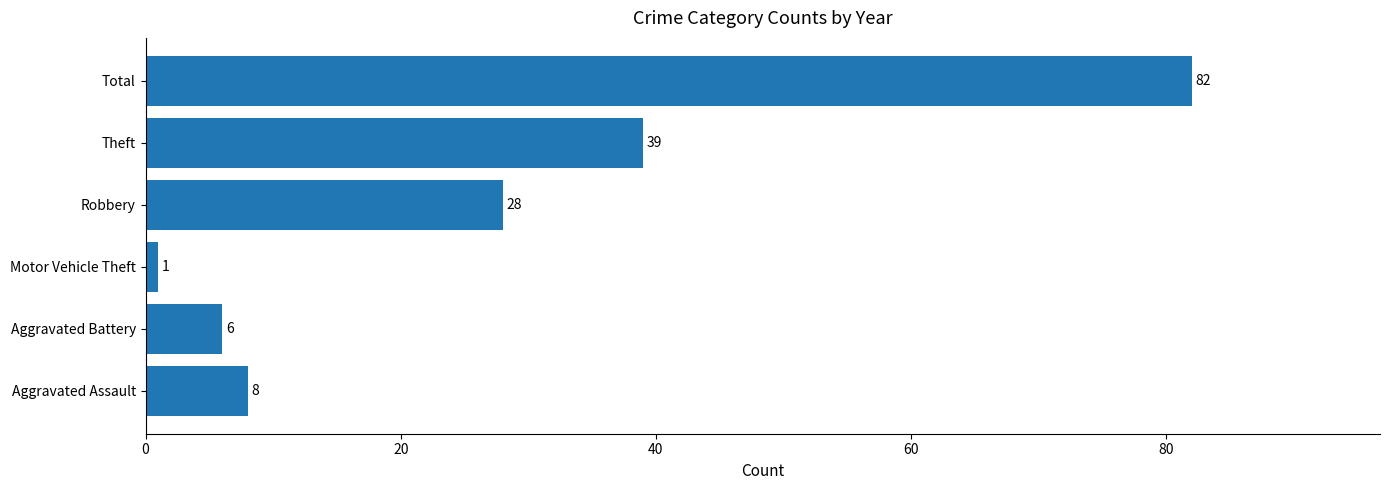

Is it true that the value at Aggravated Assault is 8?

True